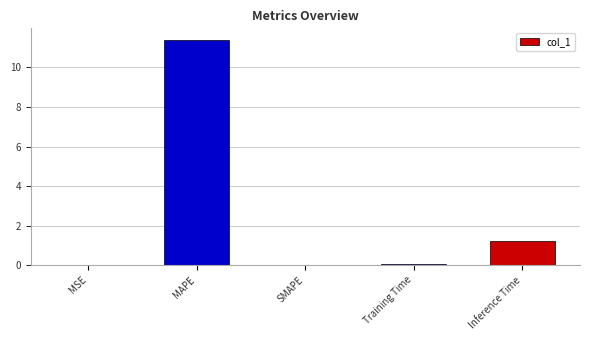

Are the bars grouped side by side (vs. stacked)?

No